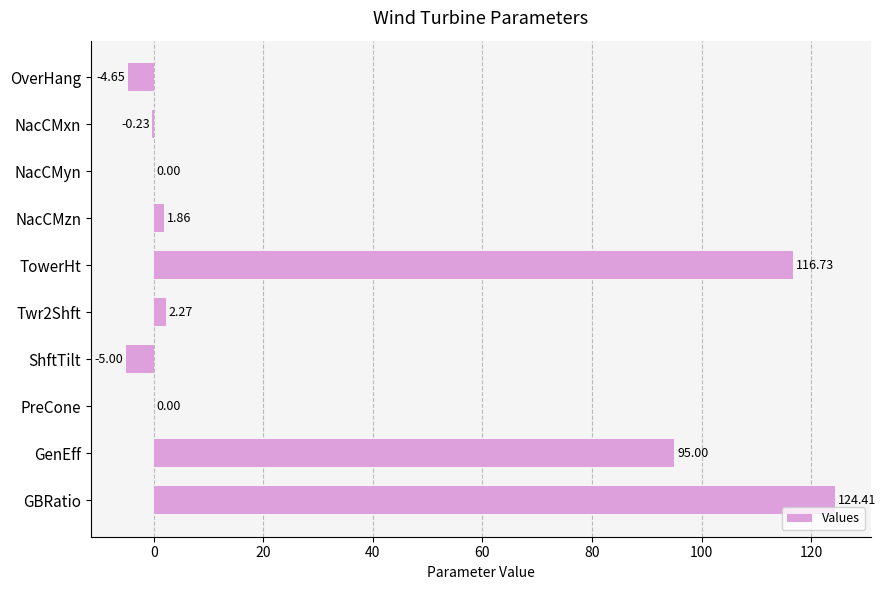

What is the ratio of the value at GenEff to the value at GBRatio?

0.8